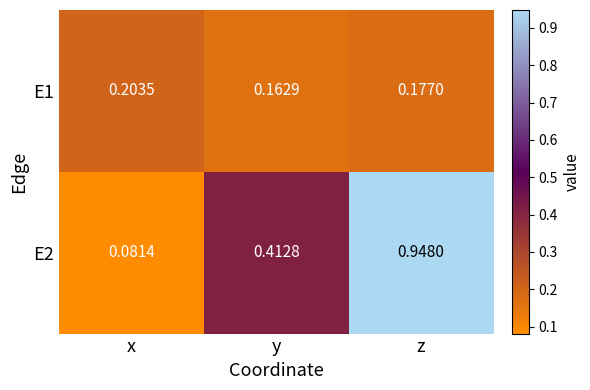

At y, list the series in order from largest to smallest.

E2, E1